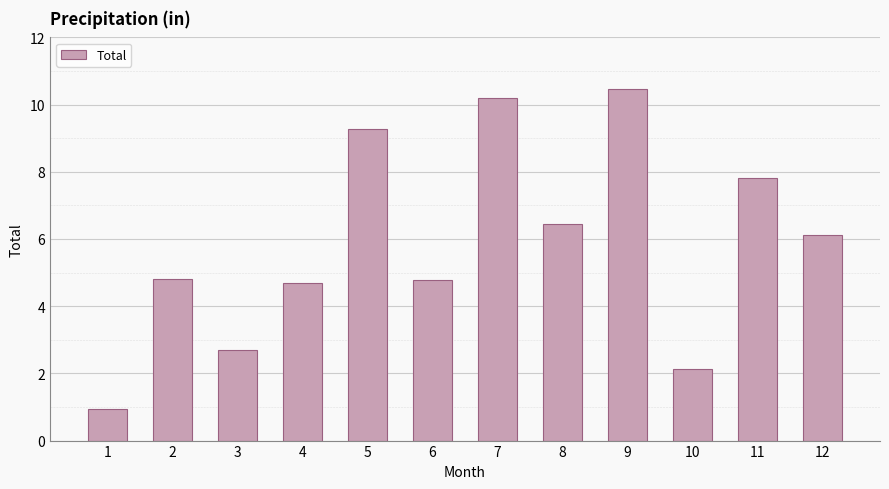

True or false: the data shows 1.2 at 3.

False